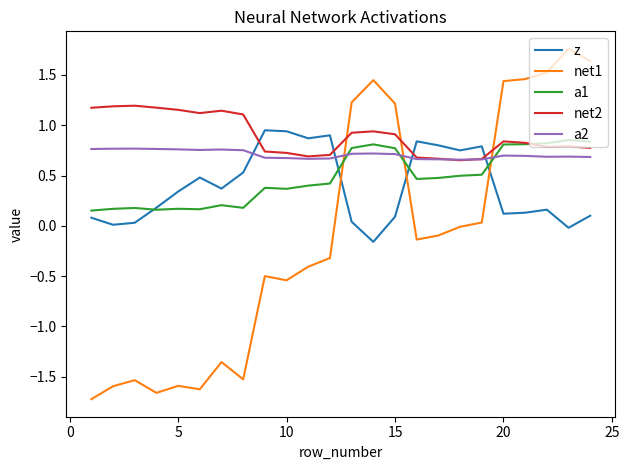

True or false: a2 and z cross at least once.

True